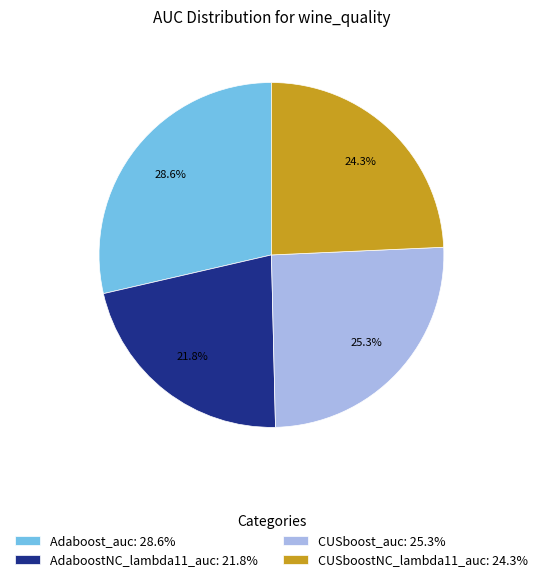

How many segments does this pie chart have?

4